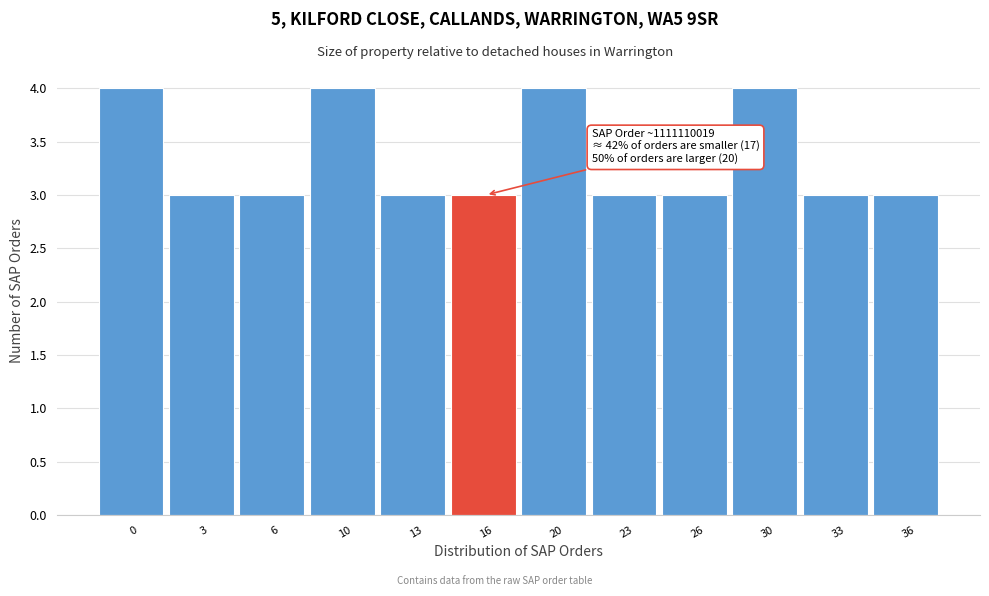

Reading left to right, extract all data points from this chart.

0=4	3=3	6=3	10=4	13=3	16=3	20=4	23=3	26=3	30=4	33=3	36=3